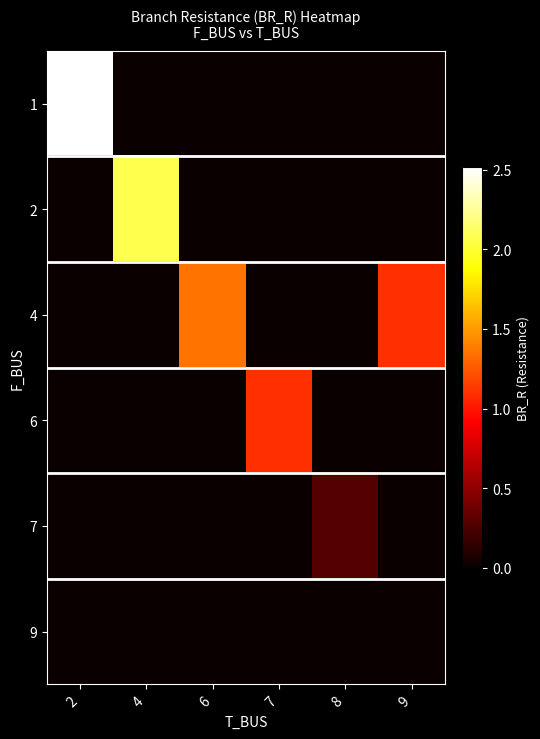

At how many categories does at least one series exceed 1?

5